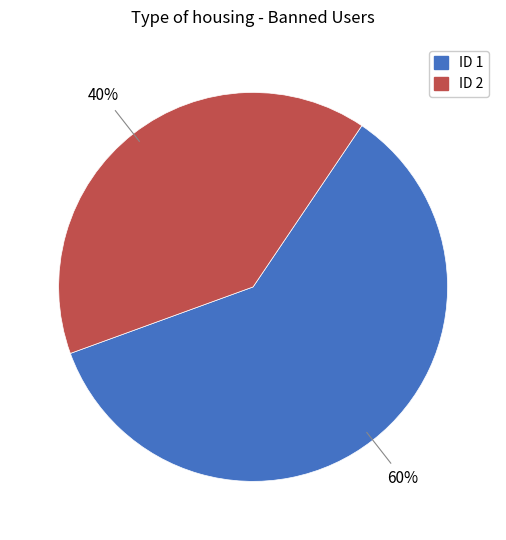

To the nearest percent, what is the difference between the largest and smallest slice percentages?

20%